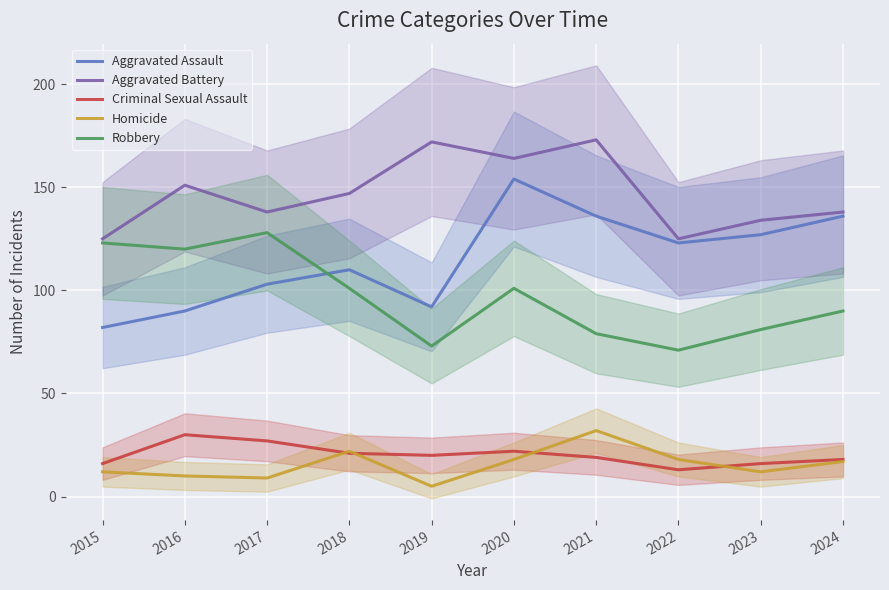

What is the smallest value displayed?

5